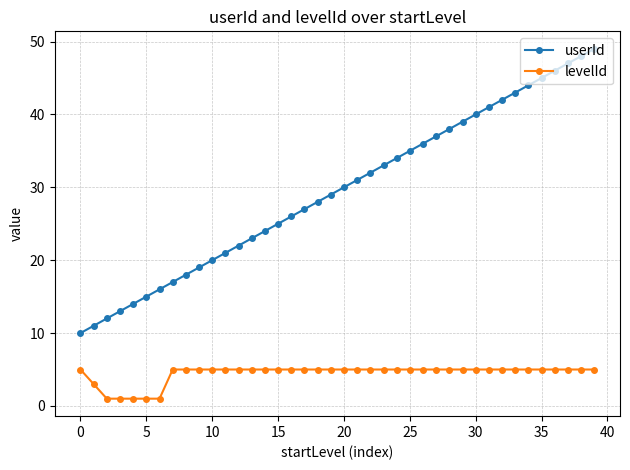

True or false: userId and levelId intersect in this chart.

False